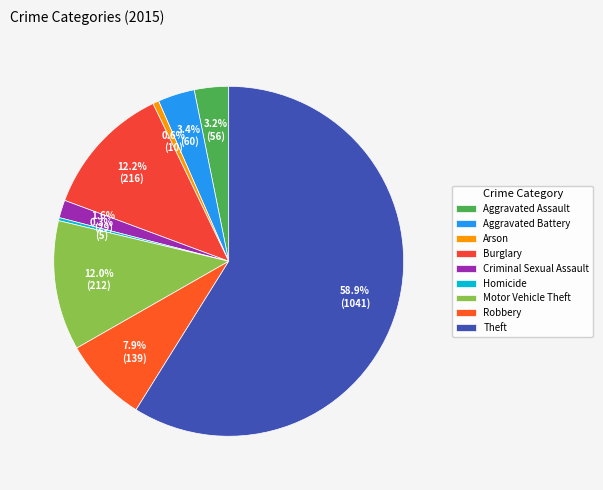

What percentage is the Theft slice, to the nearest percent?

59%